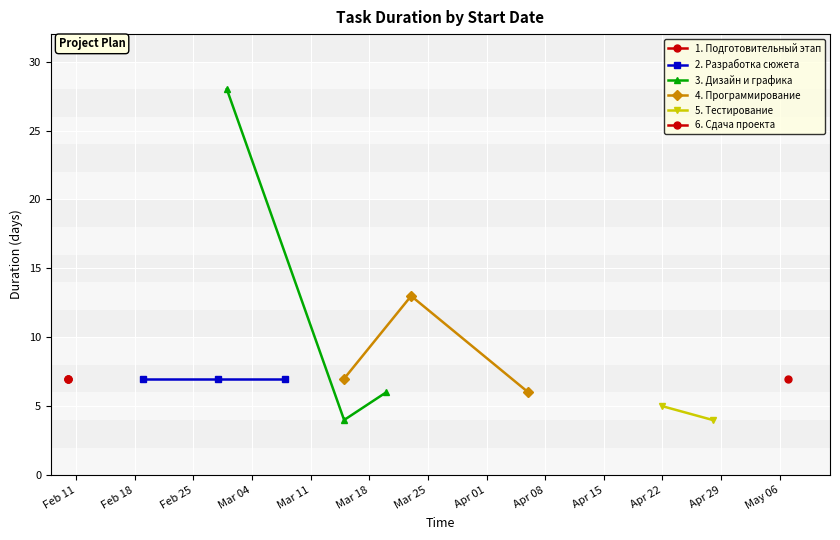

What is the change in value from 2025-03-01 to 2025-04-06?

-22